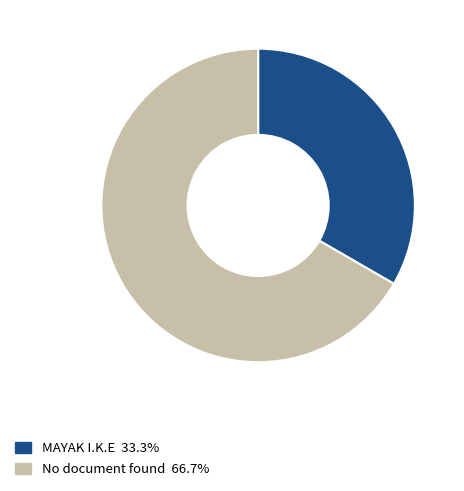

How many slices are in this pie chart?

2